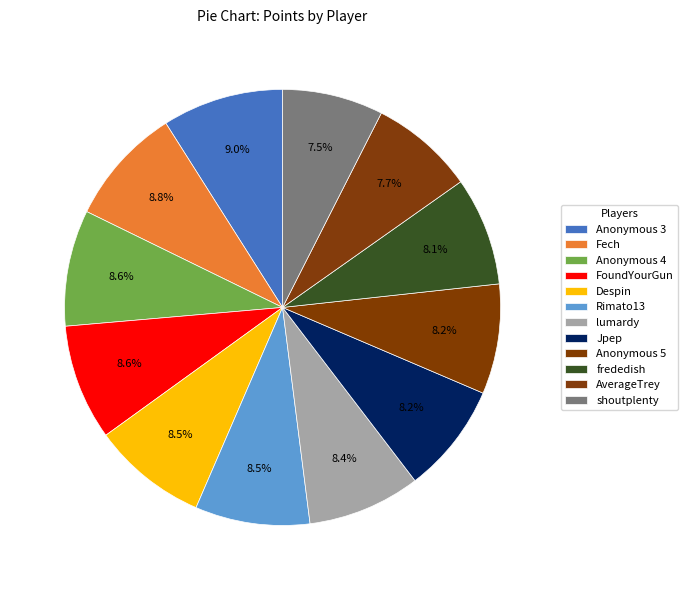

Which slice is the largest?

Anonymous 3